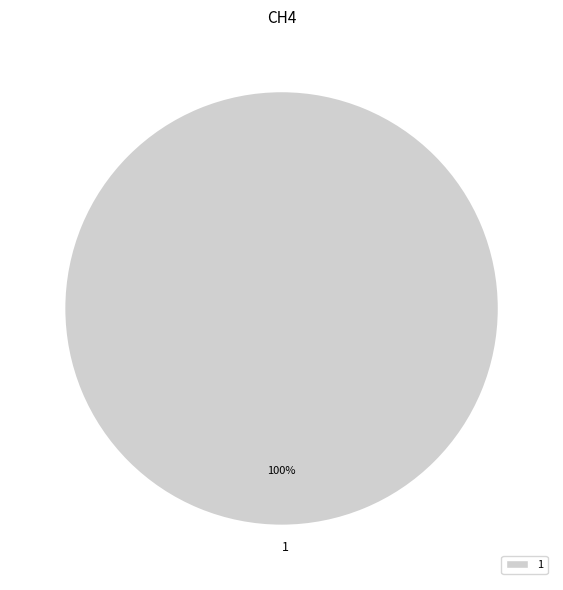

Is it true that 1 is 88% of the pie?

False